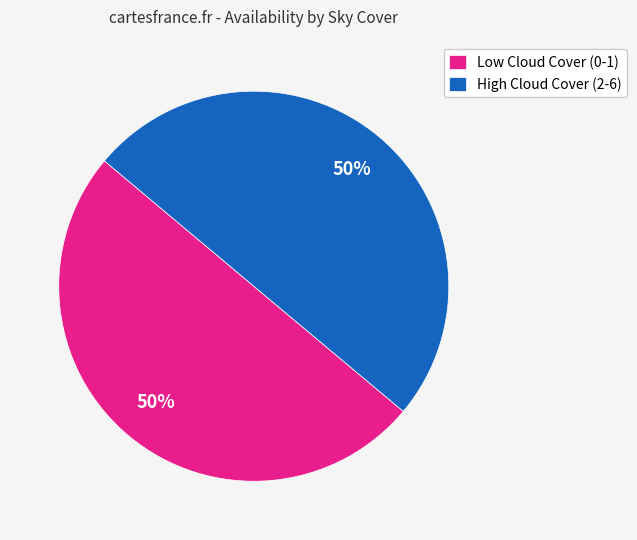

How many segments does this pie chart have?

2